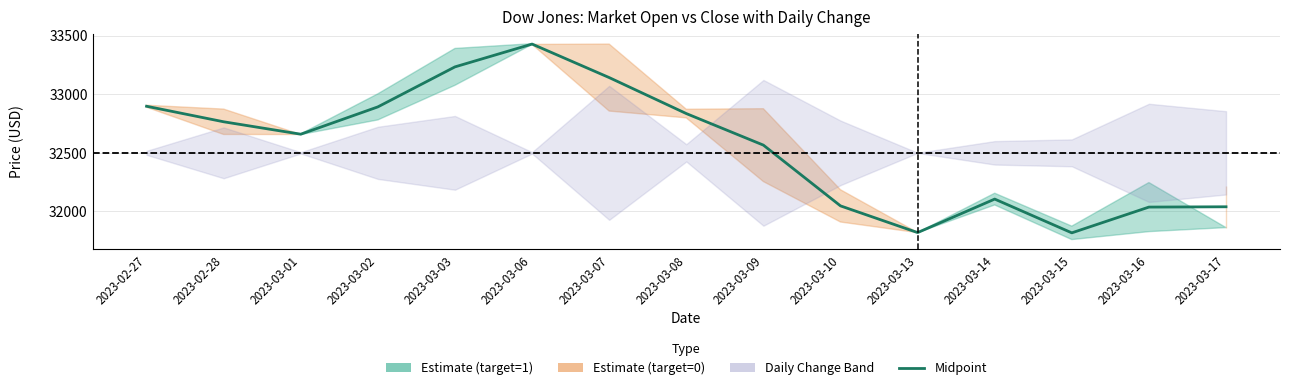

How many values exceed 32659?

8